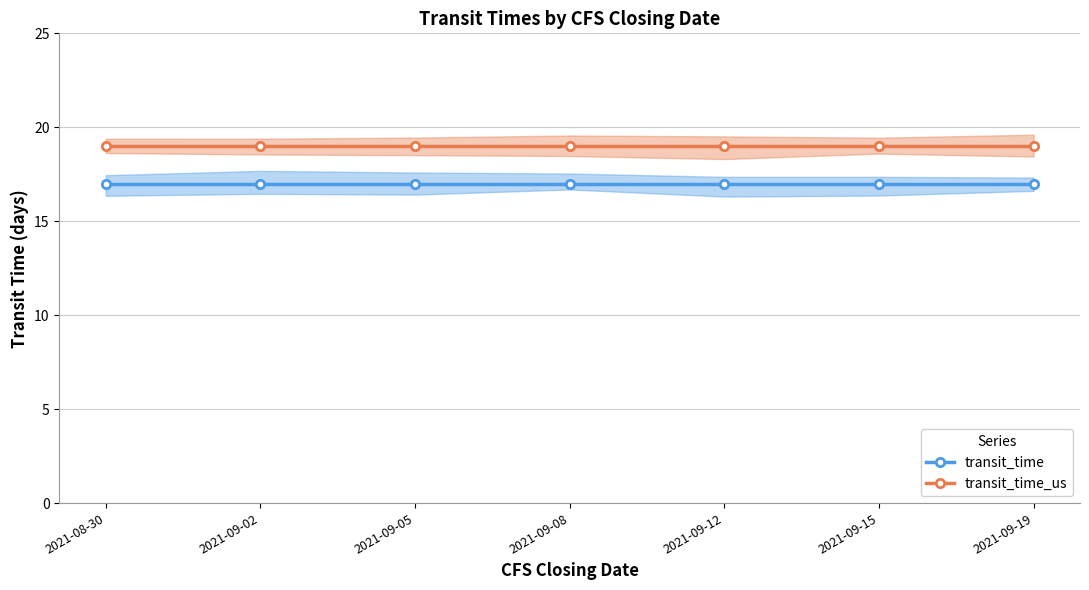

What is the difference between the highest and lowest values at 2021-09-15?

2